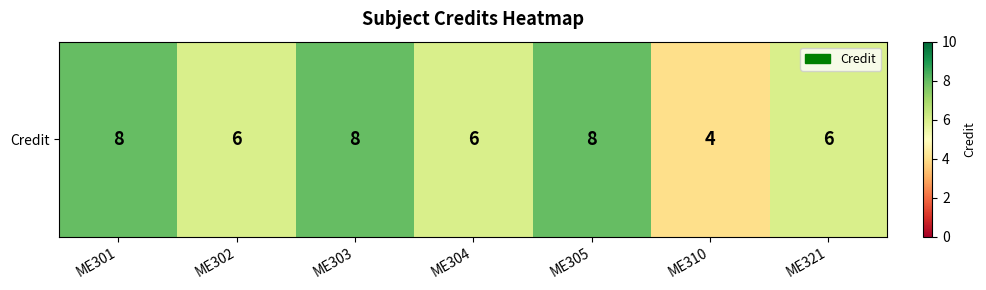

Reading left to right, list all the values displayed in this chart.

8	6	8	6	8	4	6